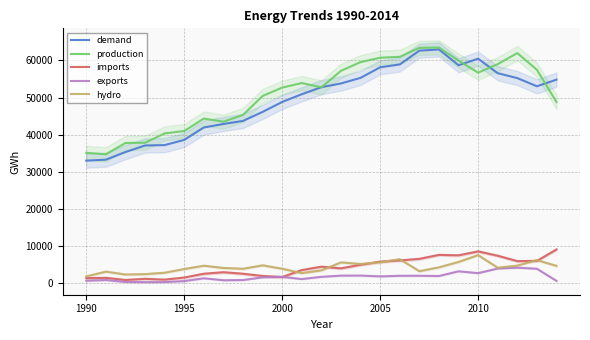

Is it true that imports equals 8568.3 at 2010?

True